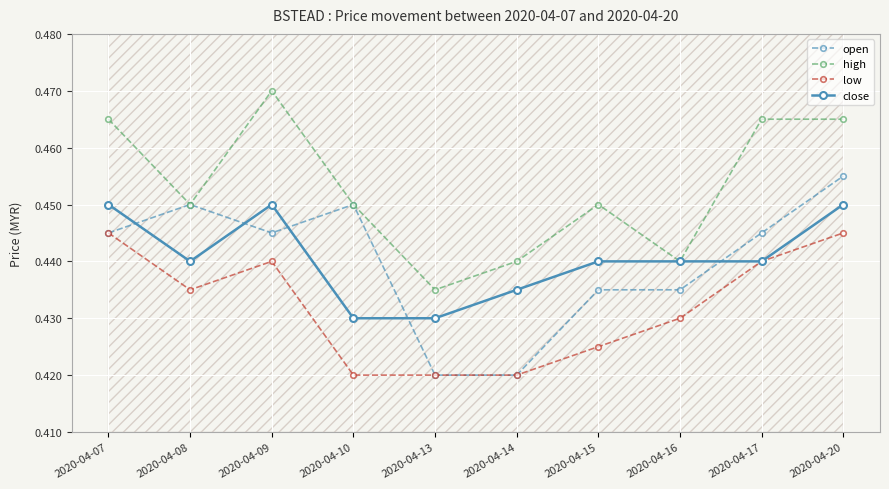

Reading left to right, extract all data points from this chart.

open: 0.4	0.5	0.4	0.5	0.4	0.4	0.4	0.4	0.4	0.5
high: 0.5	0.5	0.5	0.5	0.4	0.4	0.5	0.4	0.5	0.5
low: 0.4	0.4	0.4	0.4	0.4	0.4	0.4	0.4	0.4	0.4
close: 0.5	0.4	0.5	0.4	0.4	0.4	0.4	0.4	0.4	0.5